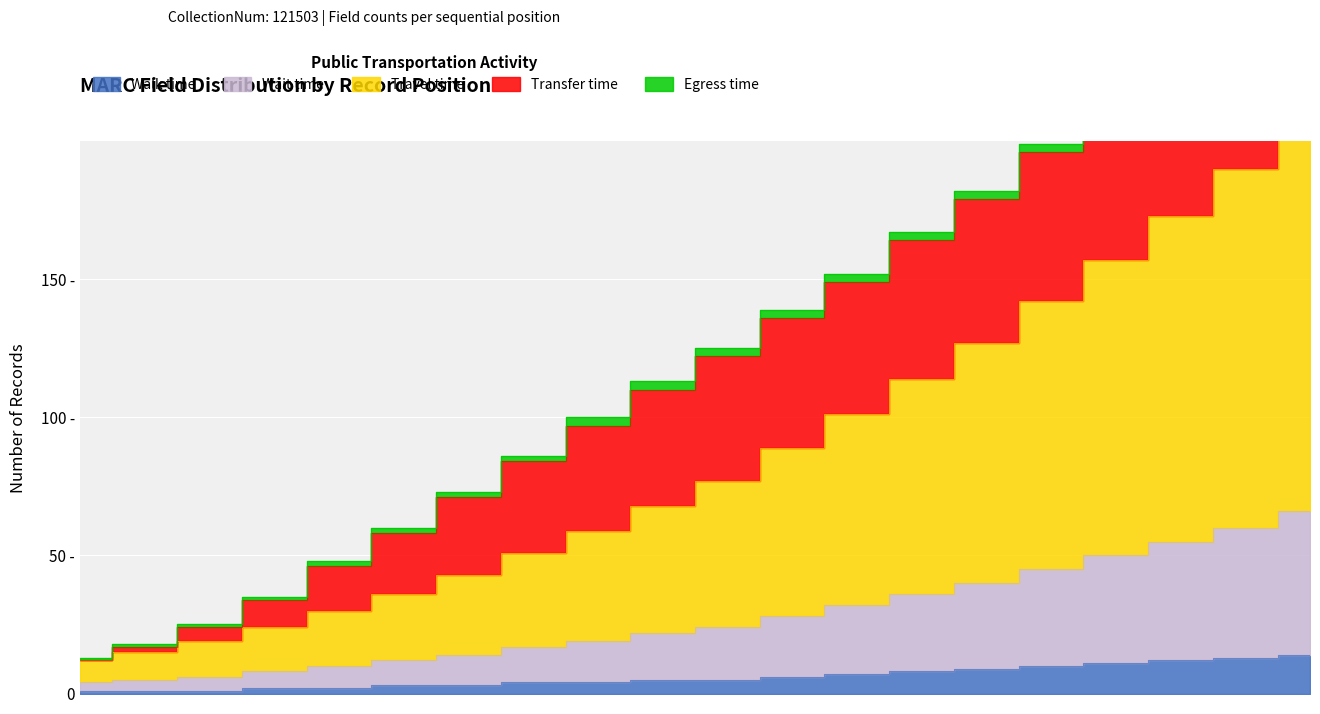

At which category is the sum across all series the highest?

19